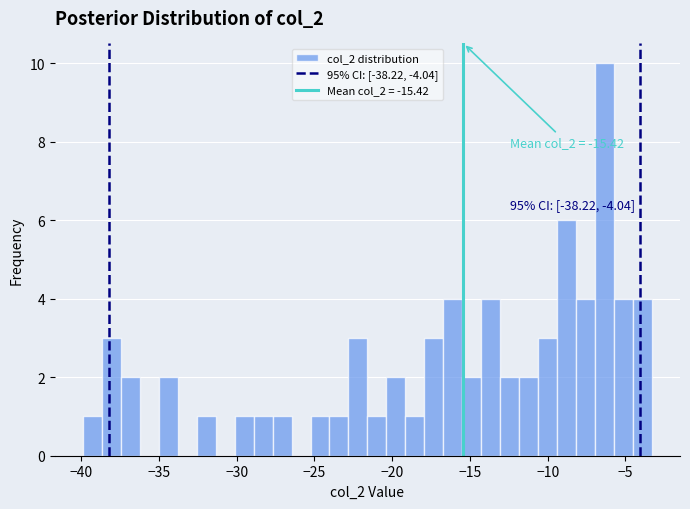

Around what value on the x-axis is the tallest bar? Give the approximate position of its centre, as read against the axis.

-6.5